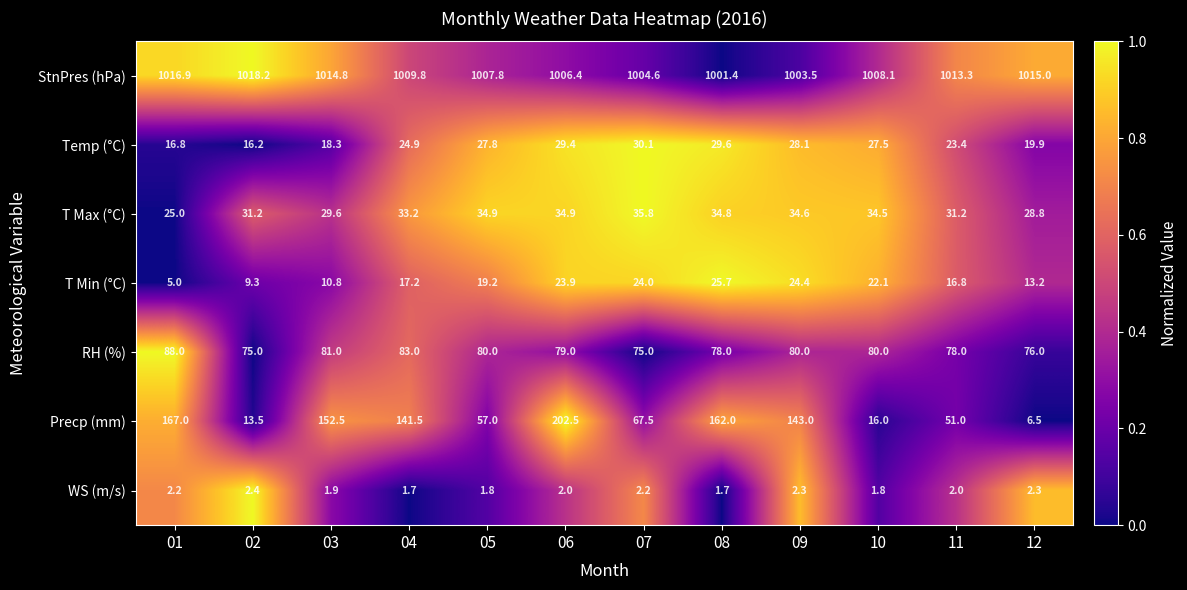

True or false: StnPres (hPa) has a value of 228.6 at 03.

False